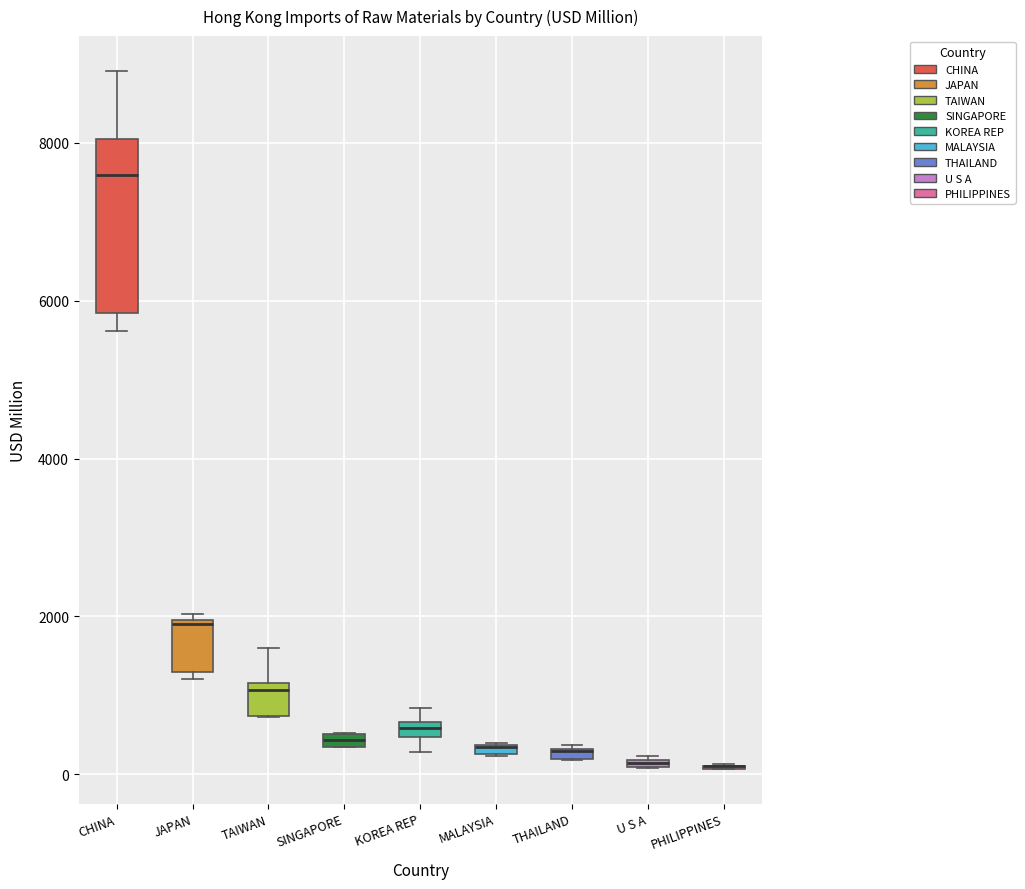

Where is the upper edge of the box for U S A on the y-axis? The values are not printed on the chart, so give them approximately, as read against the axis.

200